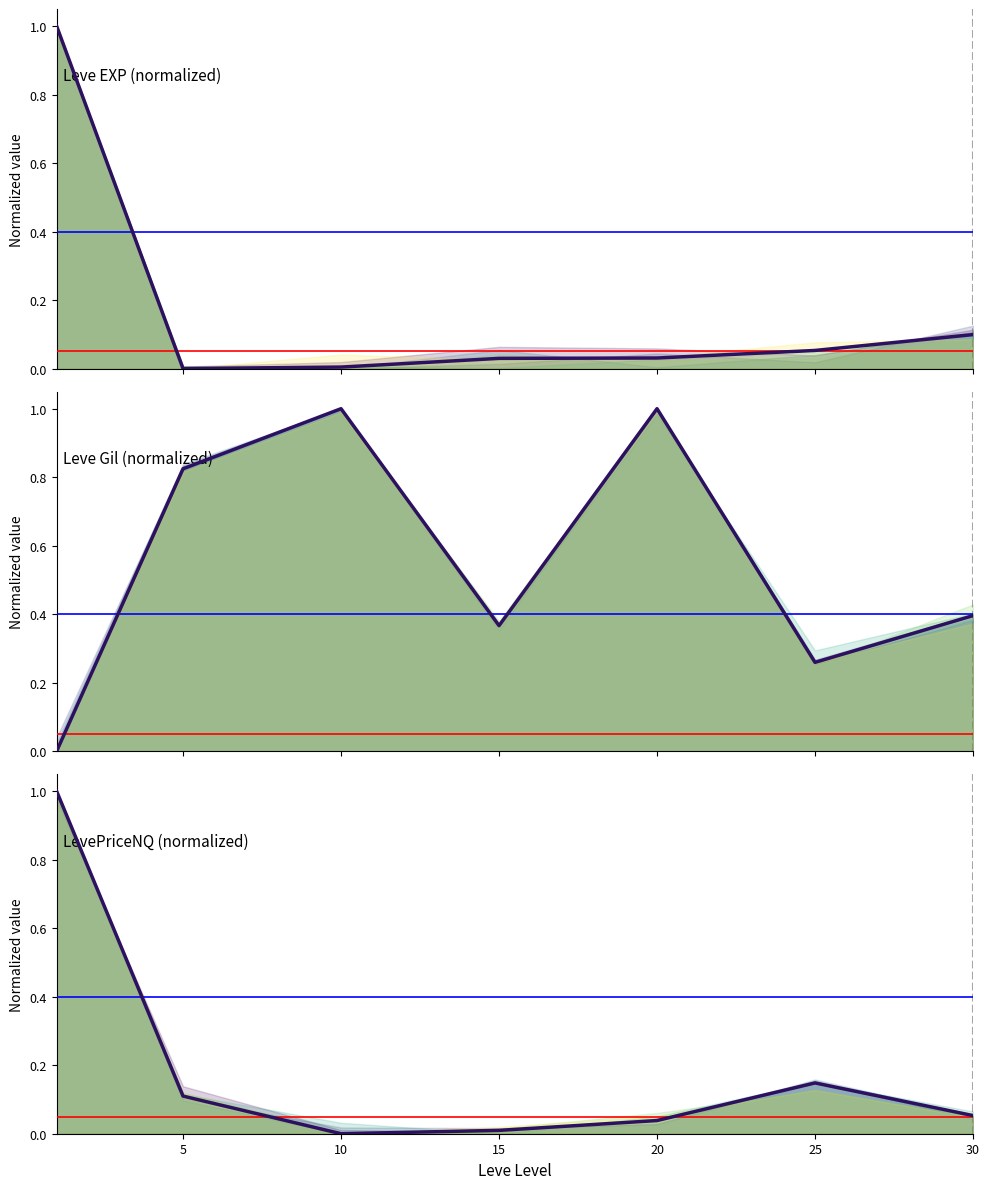

What are all the series names shown in the legend?

Leve EXP (normalized), Leve Gil (normalized), LevePriceNQ (normalized)